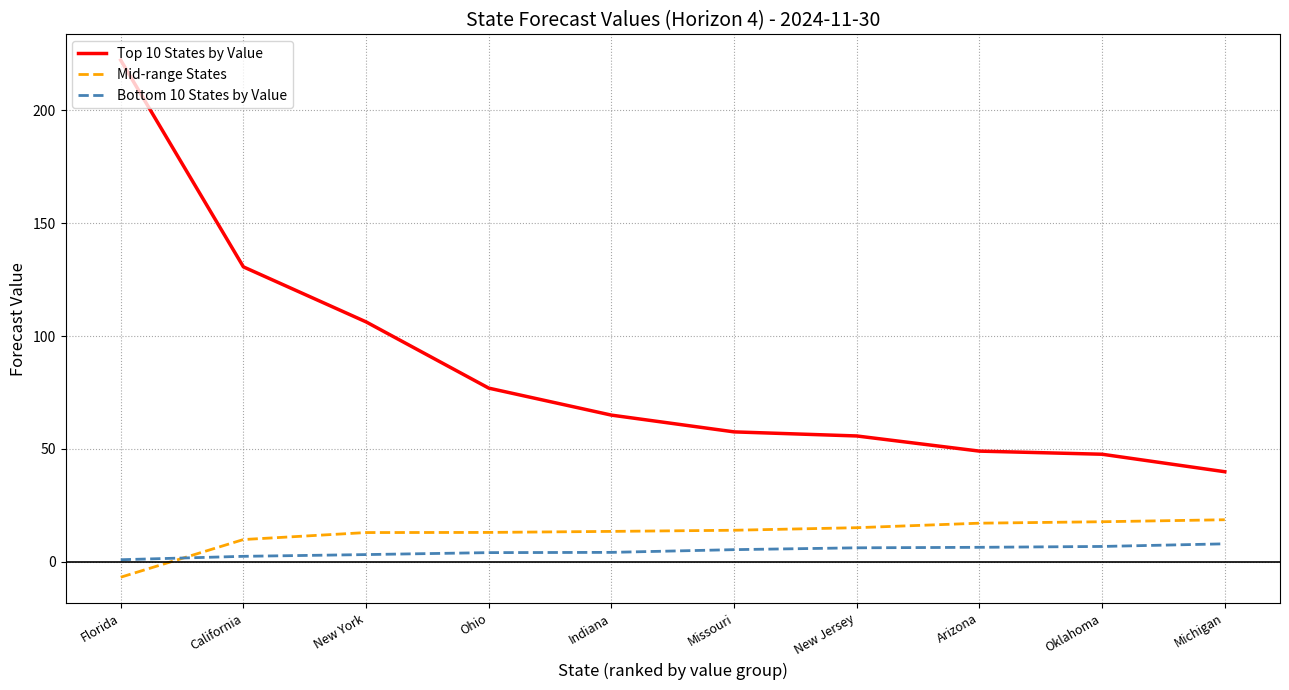

List the series in order of their peak value, lowest first.

Bottom 10 States by Value, Mid-range States, Top 10 States by Value